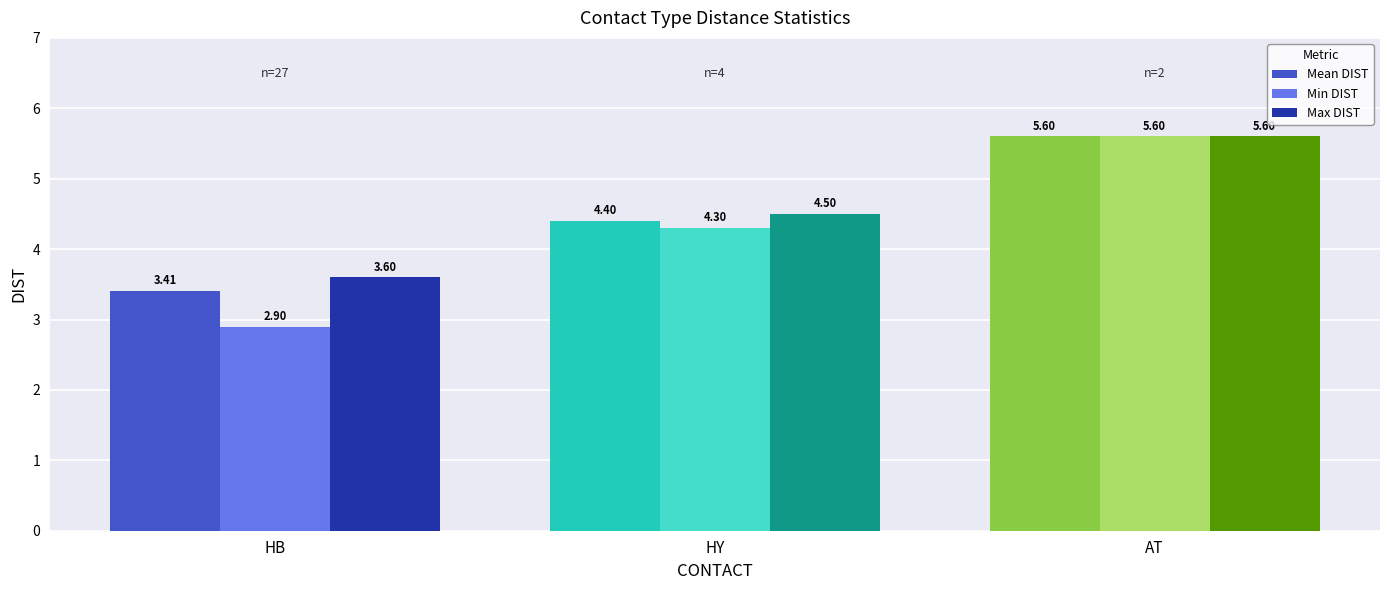

At which category is the sum across all series the highest?

AT